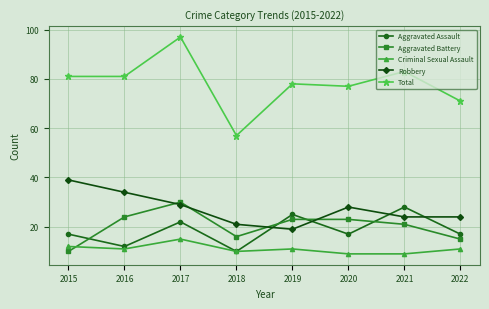

Which series has the largest range (max minus min)?

Total